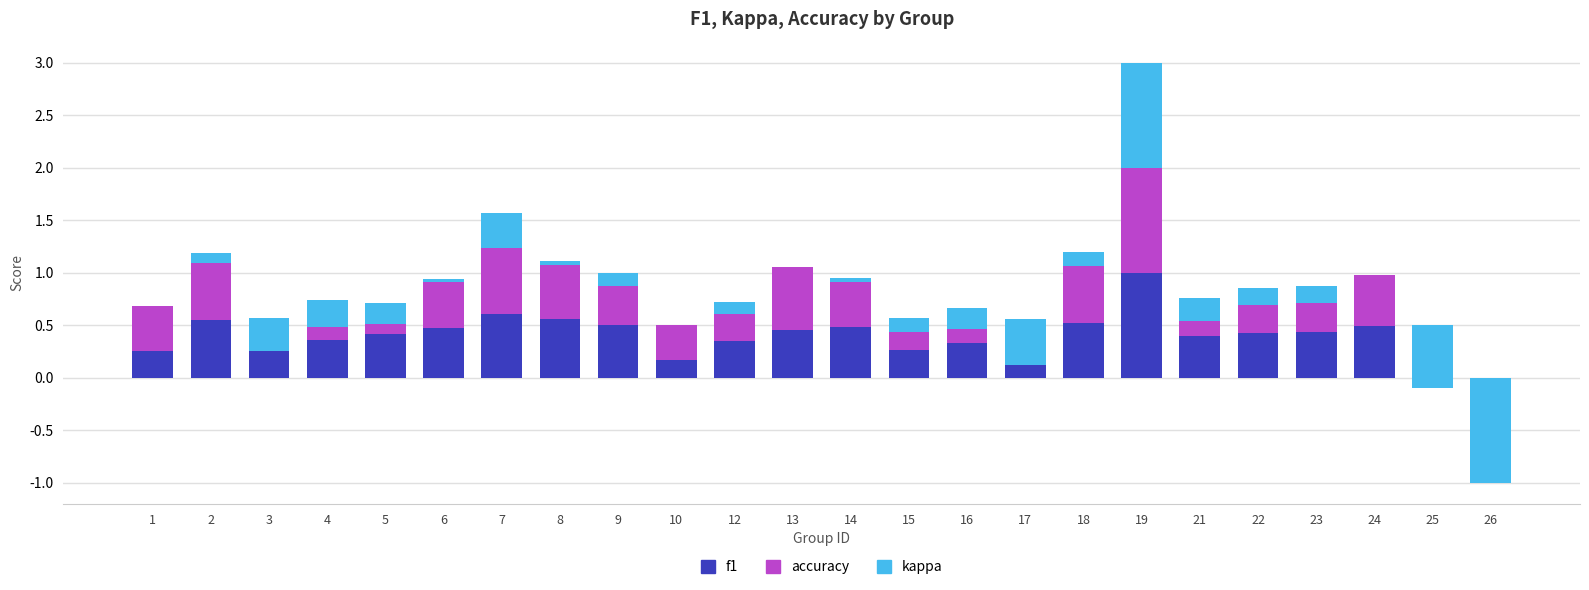

Between 26 and 4, which is larger?

4